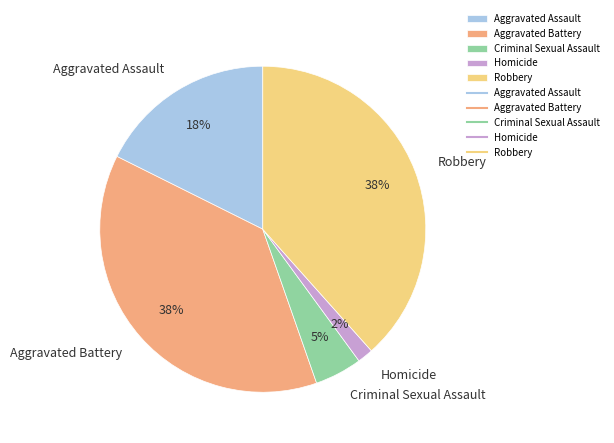

Is there a majority slice in this chart?

No